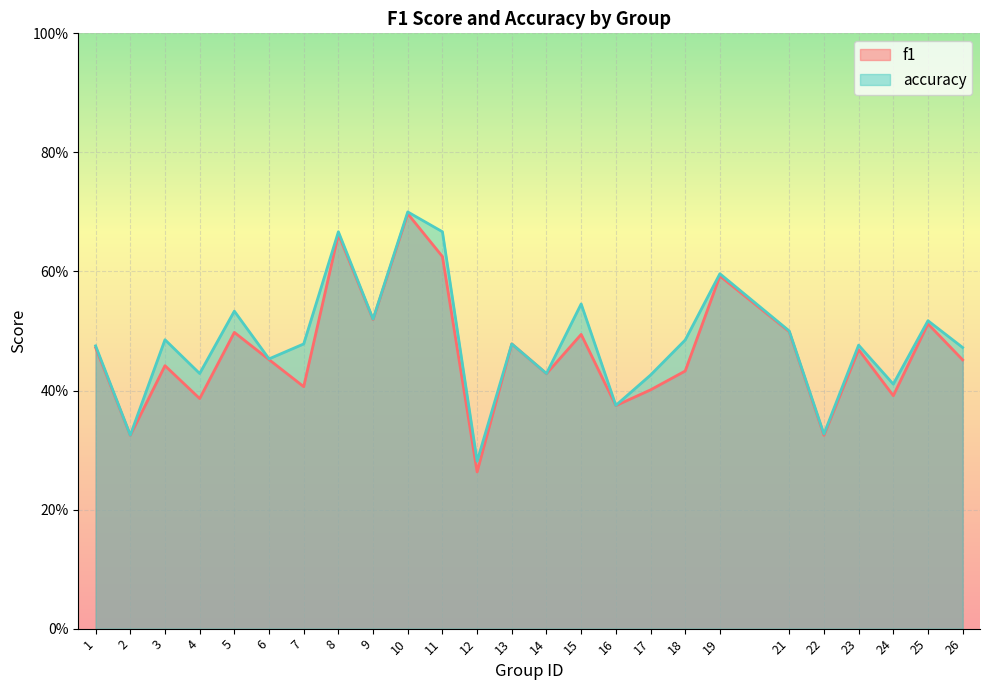

How many interior local peaks does the f1 series have?

9